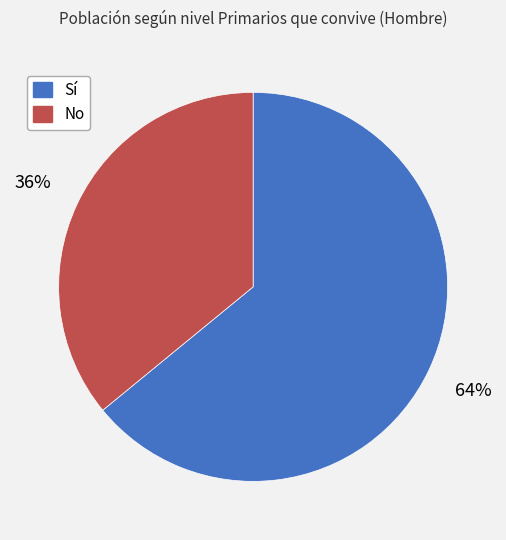

Approximately how many times larger is the value at Sí compared to No?

1.8